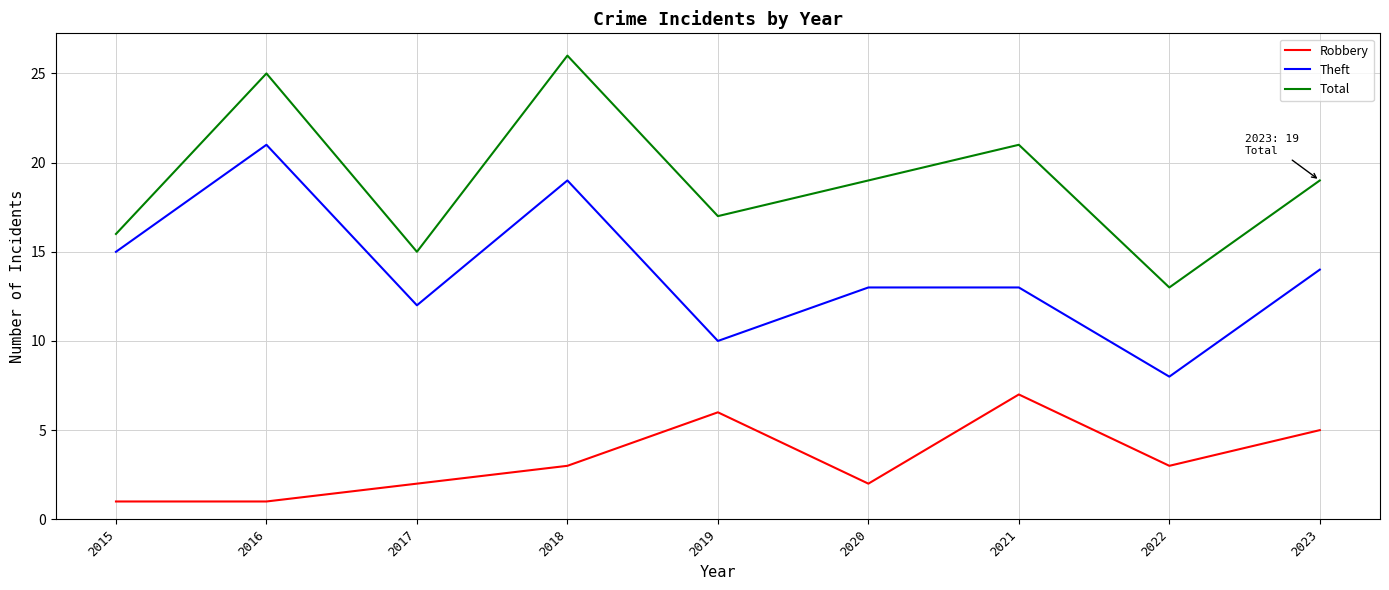

True or false: Total and Theft intersect in this chart.

False